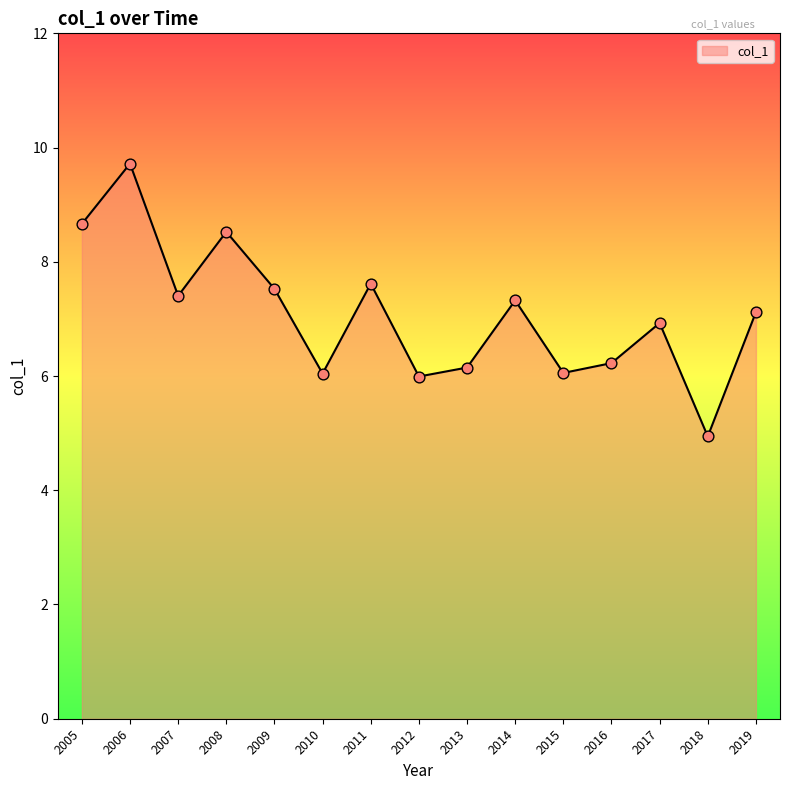

What is the change in value from 2006 to 2009?

-2.2